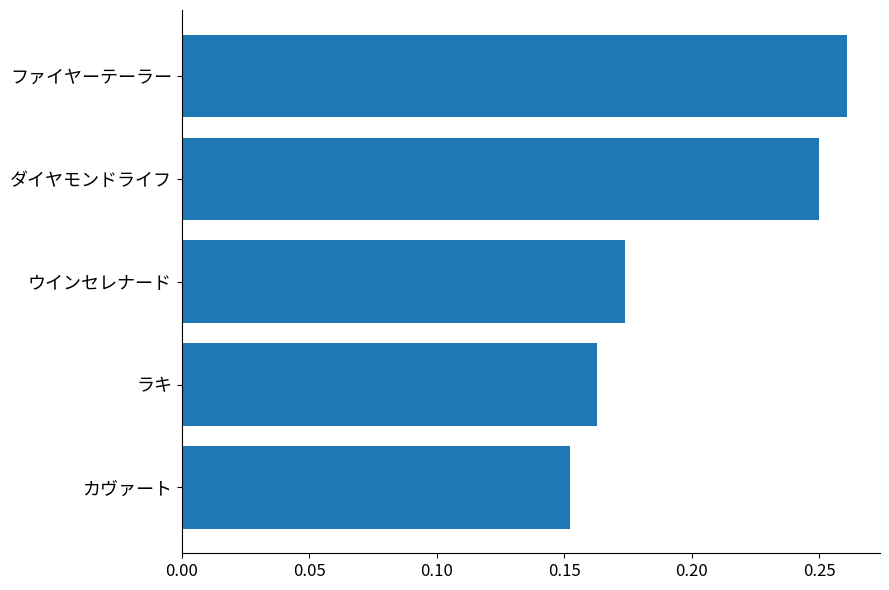

Which category has the highest value across all series?

ファイヤーテーラー